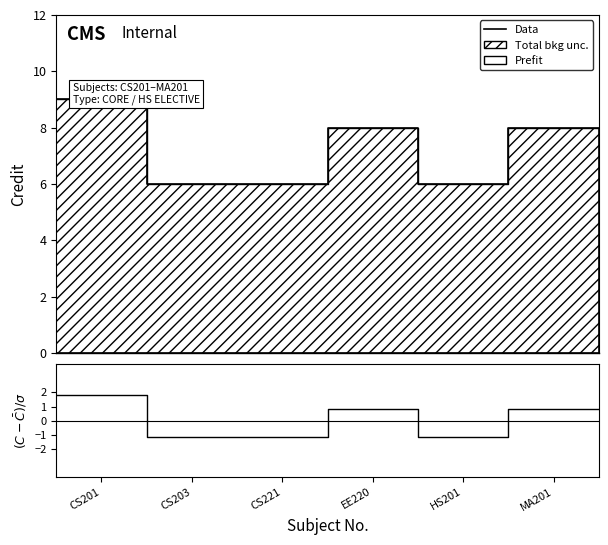

The Credit series shows 4.2 at HS201. True or false?

False